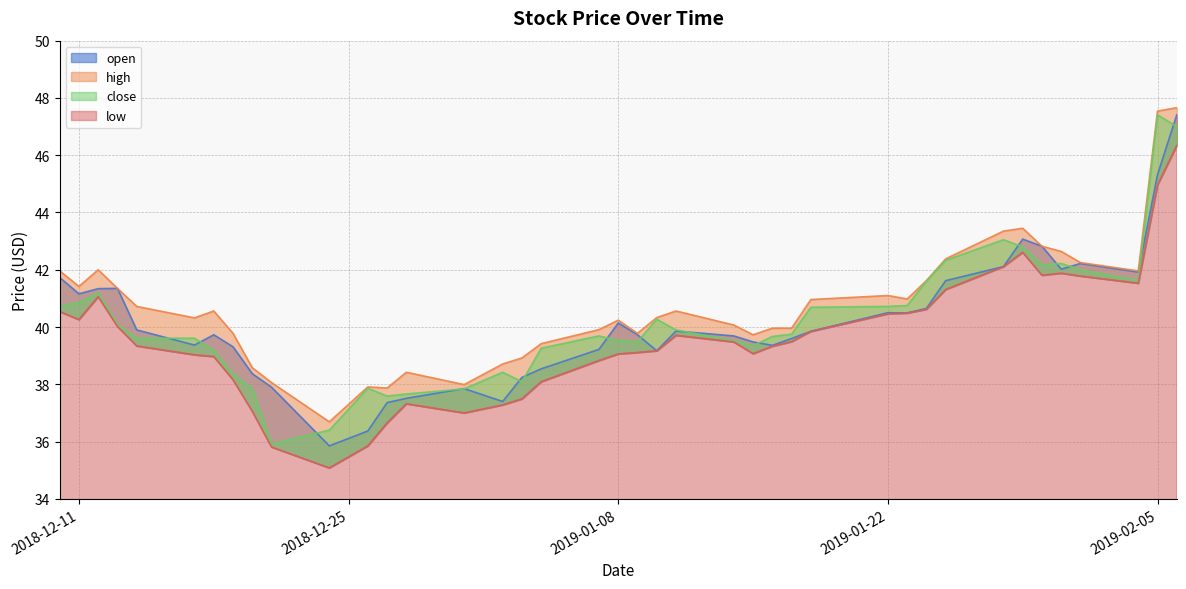

At which category does low reach its first local valley?

2018-12-11